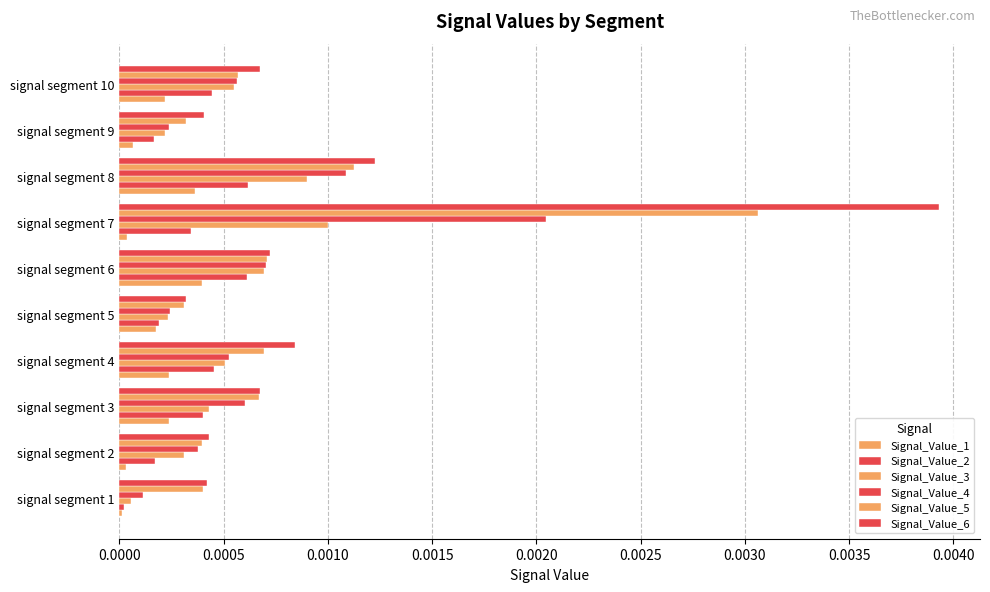

List the series in order of their peak value, highest first.

Signal_Value_6, Signal_Value_5, Signal_Value_4, Signal_Value_3, Signal_Value_2, Signal_Value_1